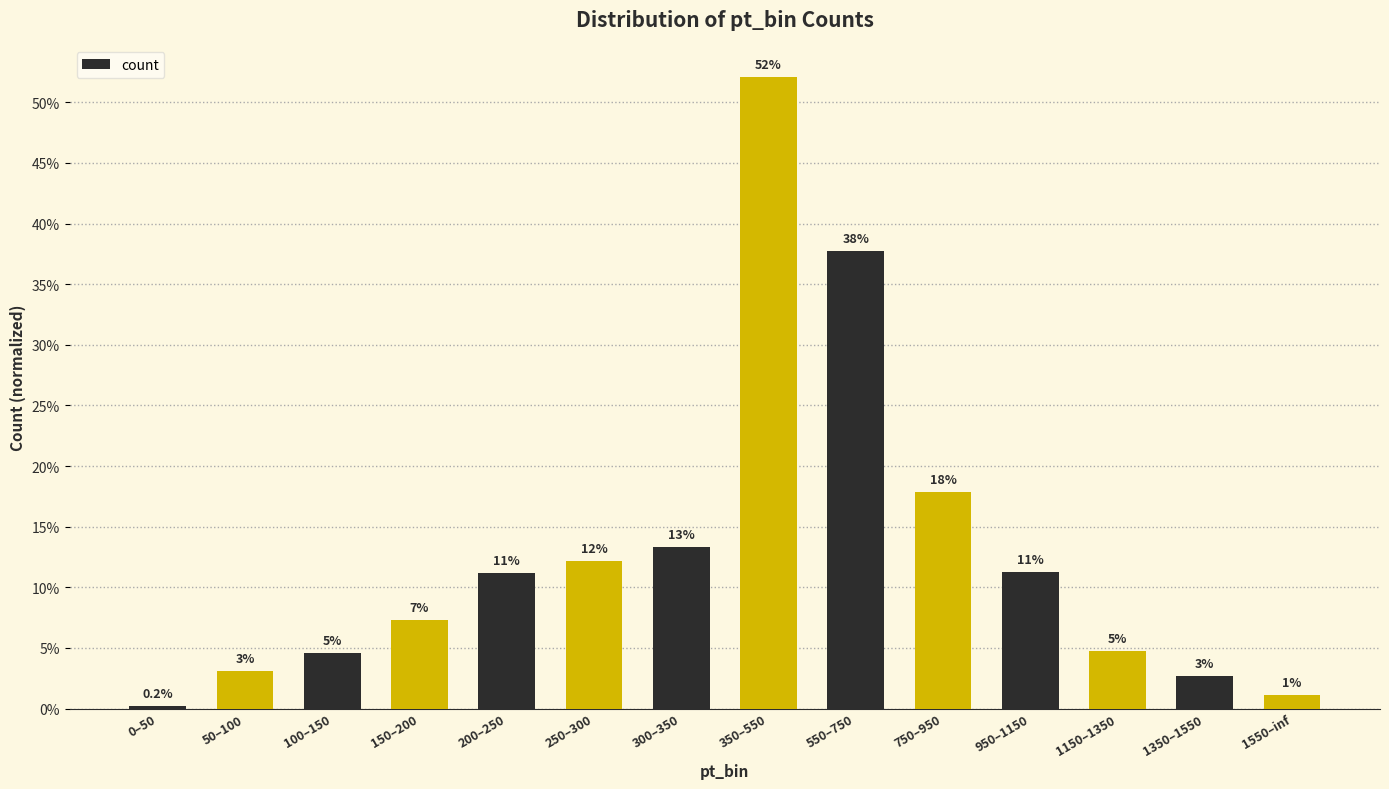

True or false: the data shows 0.5 at 350–550.

True